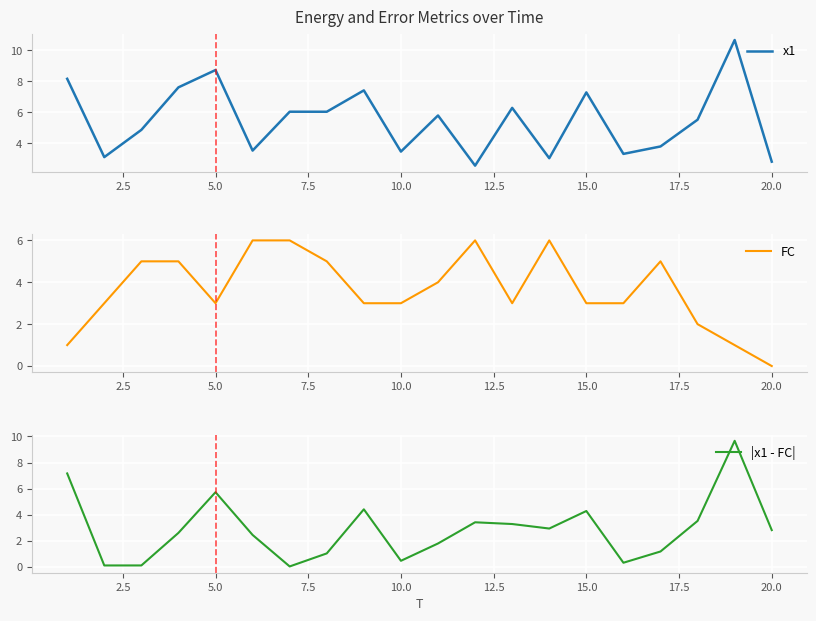

True or false: FC has more than 1 points higher than both neighbors.

True